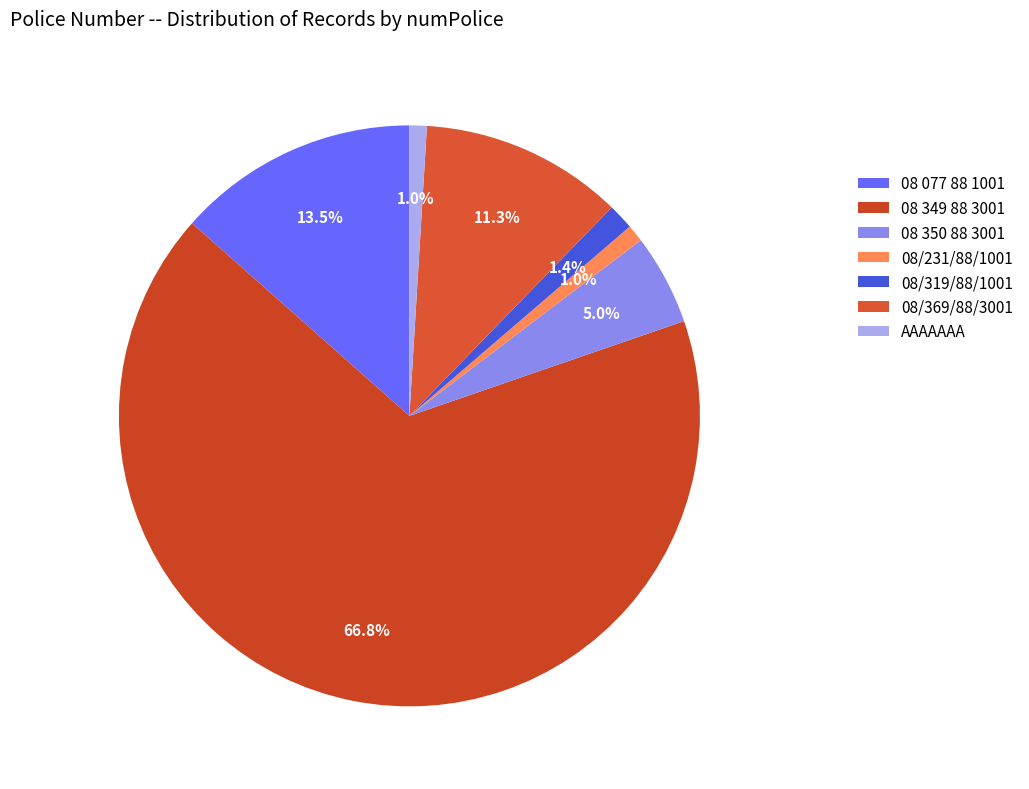

Count the number of slices in the pie.

7